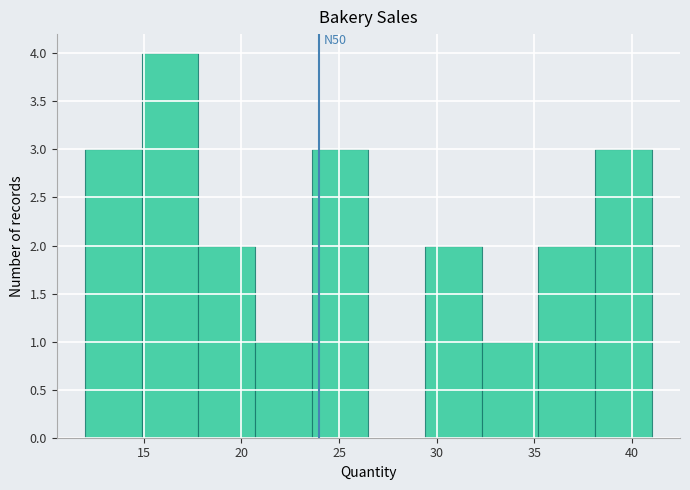

Over which range of the x-axis is the bar tallest?

14.9 to 17.8